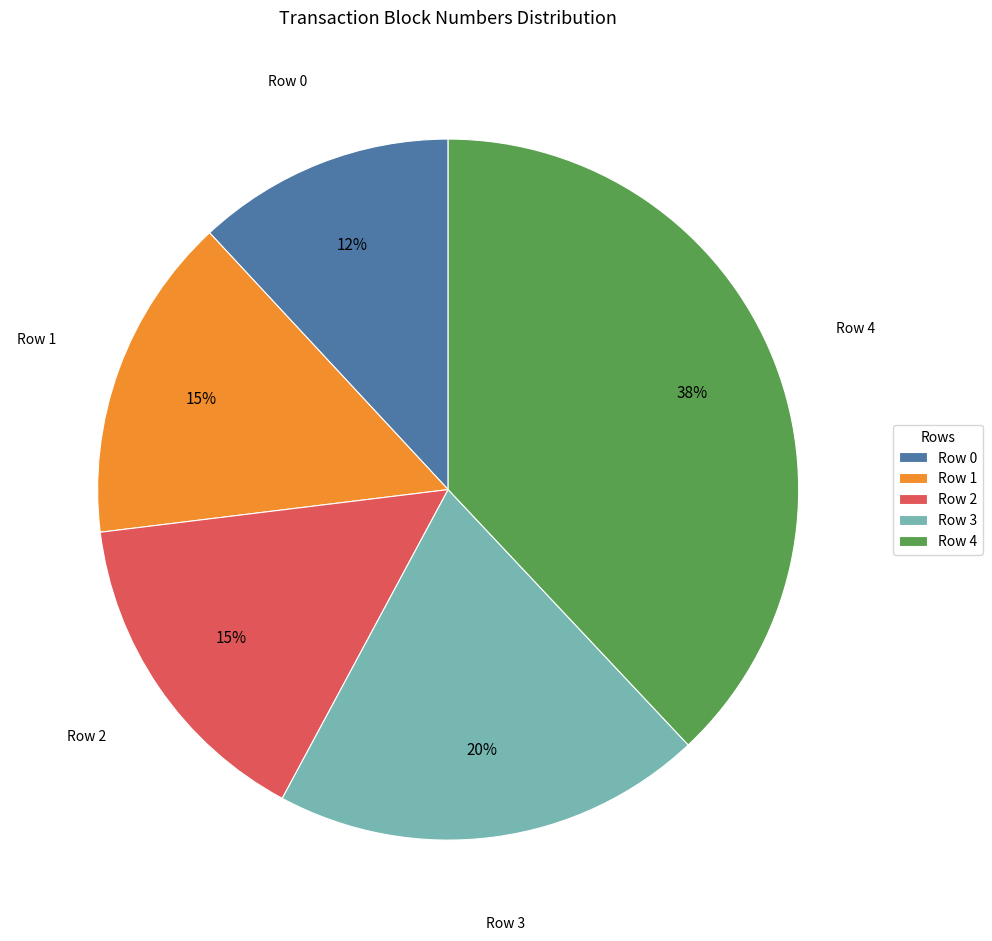

Do Row 3 and Row 0 together represent more than half of the pie?

No